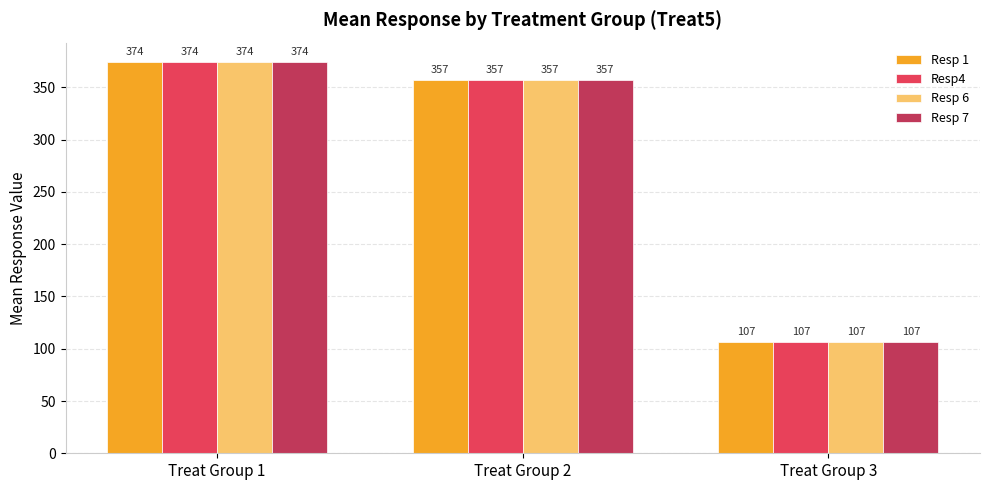

The Resp4 series shows 357.3 at Treat Group 2. True or false?

True